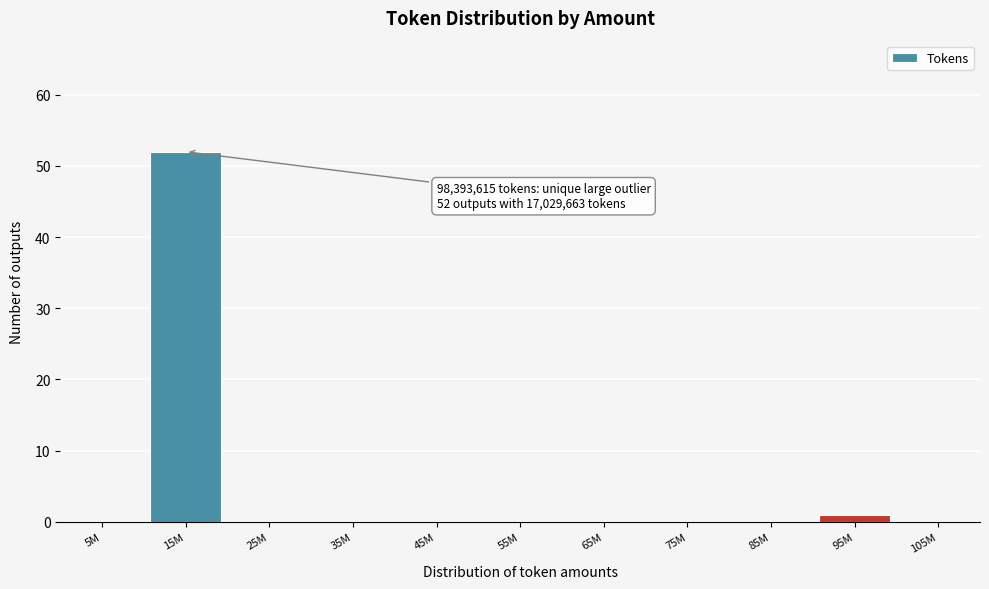

Reading left to right, transcribe all the data shown in this chart.

5M=0	15M=52	25M=0	35M=0	45M=0	55M=0	65M=0	75M=0	85M=0	95M=1	105M=0